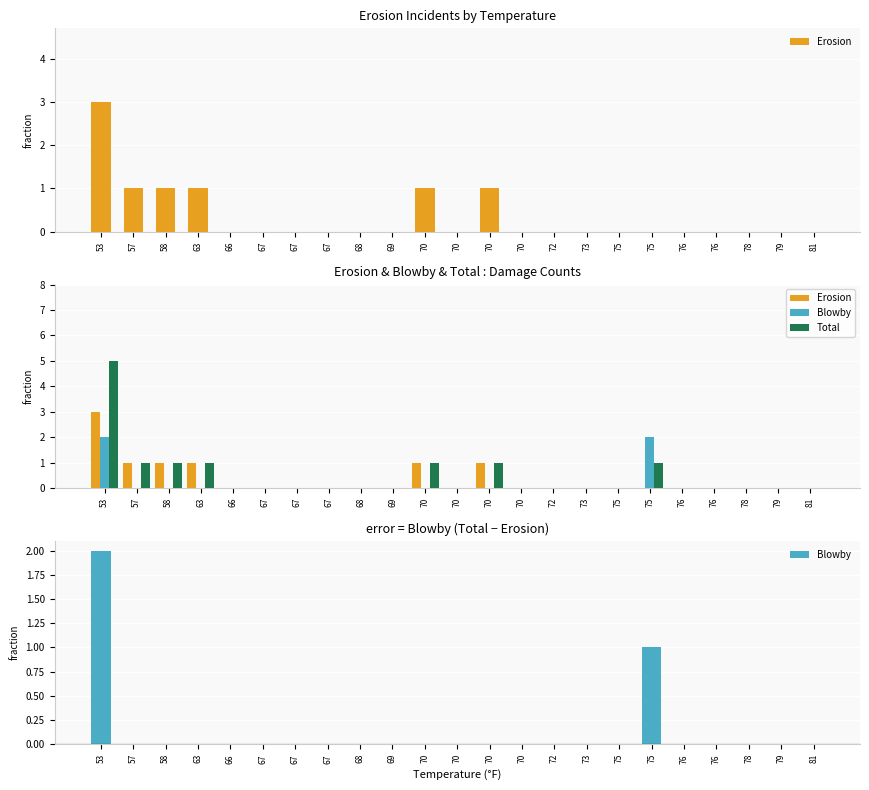

The Erosion series shows -1 at 68. True or false?

False